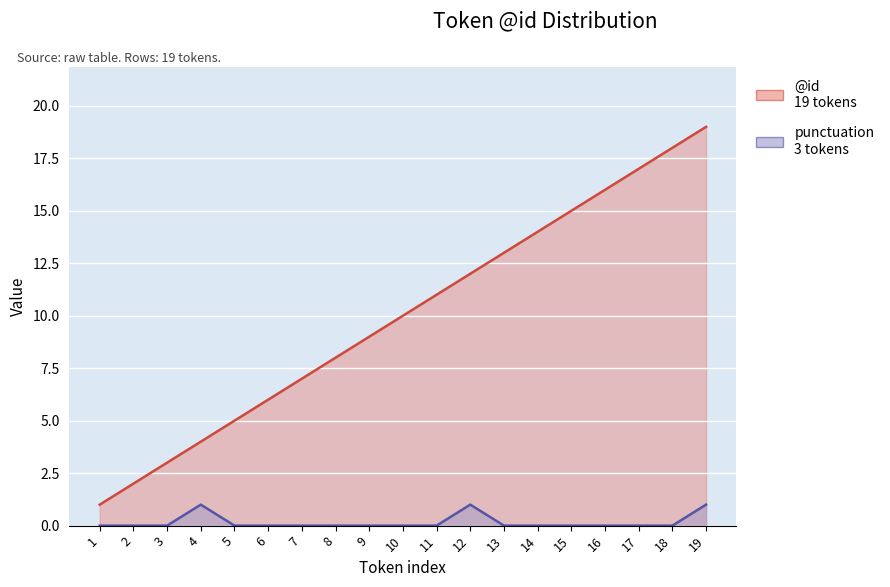

Is the value of punctuation at 15 greater than the value of @id at 8?

No